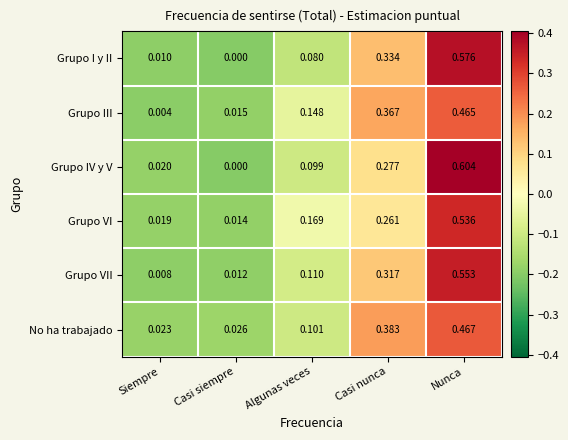

Which series has the largest range (max minus min)?

Grupo IV y V